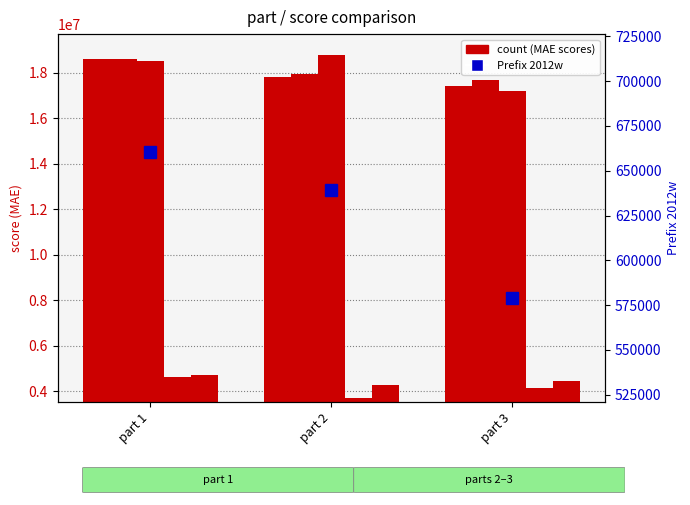

Reading left to right, transcribe all the data shown in this chart.

score: part 1=18637193.4	part 2=17836650.2	part 3=17411834.1
Prefix 2012w: part 1=660222.2	part 2=639043.8	part 3=578877.0